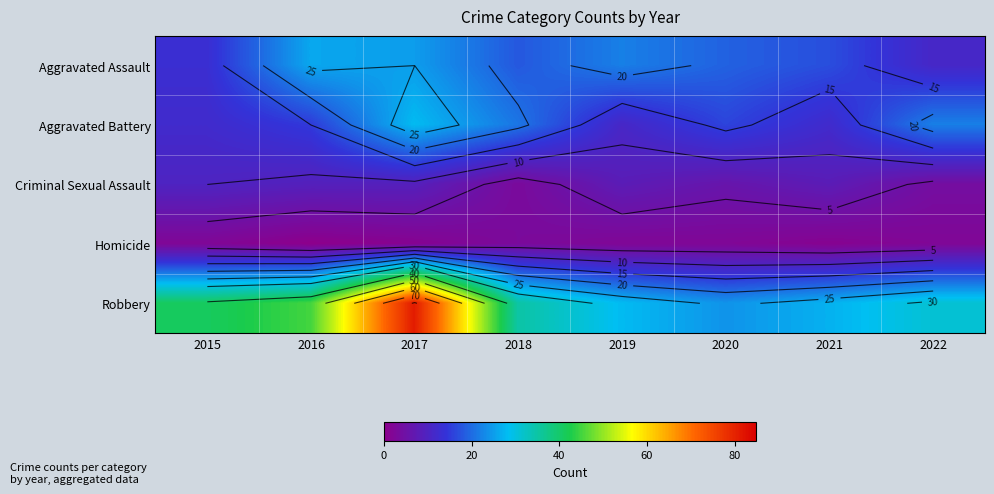

What is the minimum value for Aggravated Battery?

11